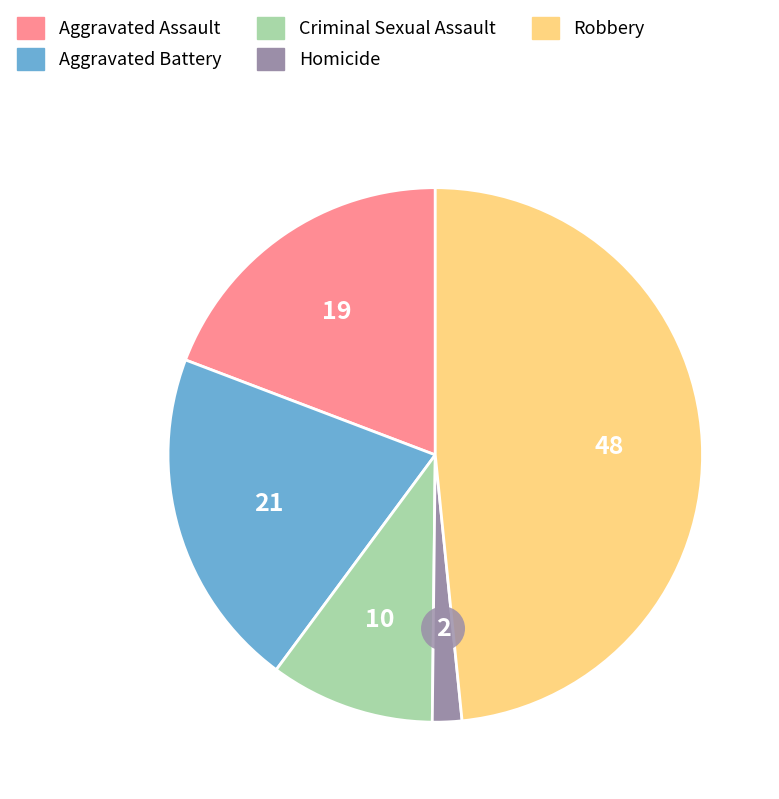

The Criminal Sexual Assault slice represents 10% of the pie. True or false?

True